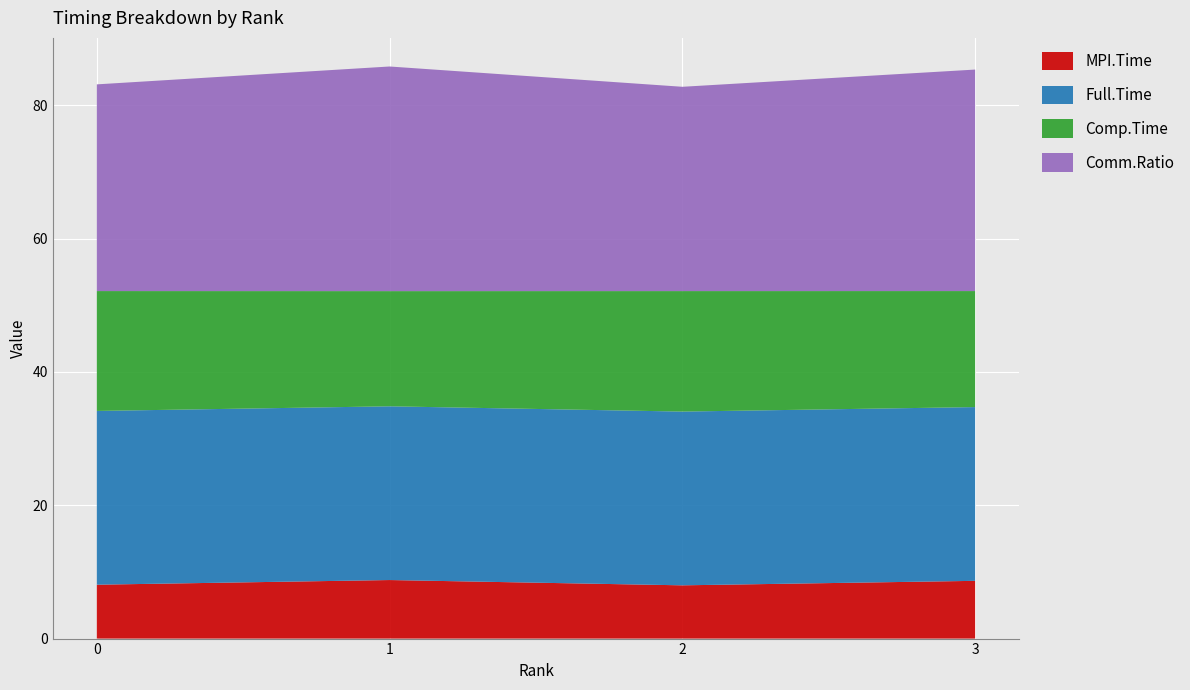

Reading left to right, extract all data points from this chart.

MPI.Time: 8.1	8.8	8.0	8.7
Full.Time: 26.1	26.1	26.1	26.1
Comp.Time: 18.0	17.3	18.1	17.4
Comm.Ratio: 31.0	33.7	30.6	33.2